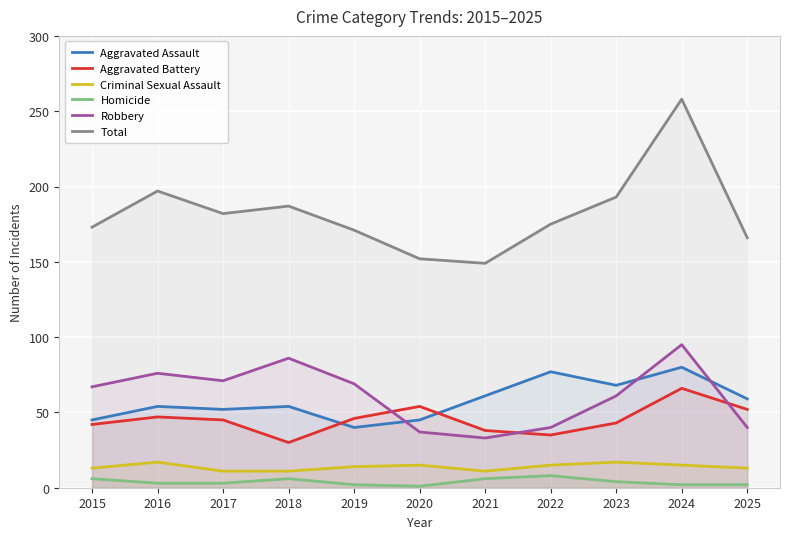

What is the highest value of the Criminal Sexual Assault series?

17